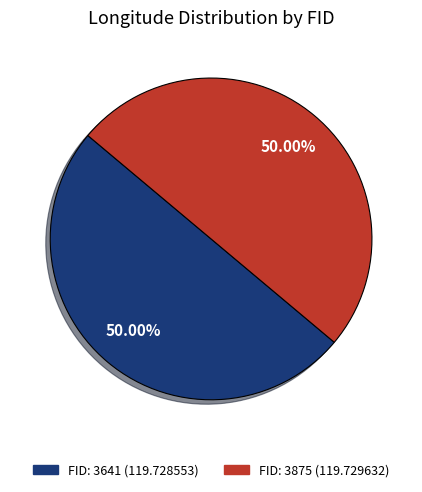

Count the number of slices in the pie.

2